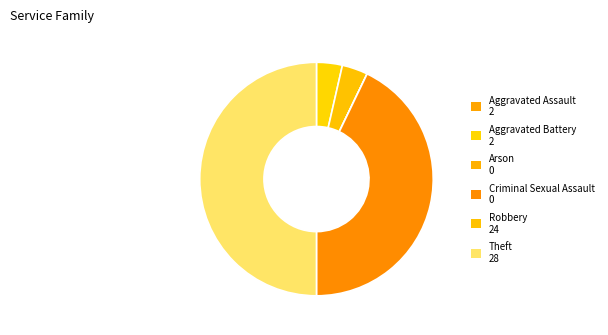

To the nearest percent, what is the combined percentage of Aggravated Battery and Theft?

54%